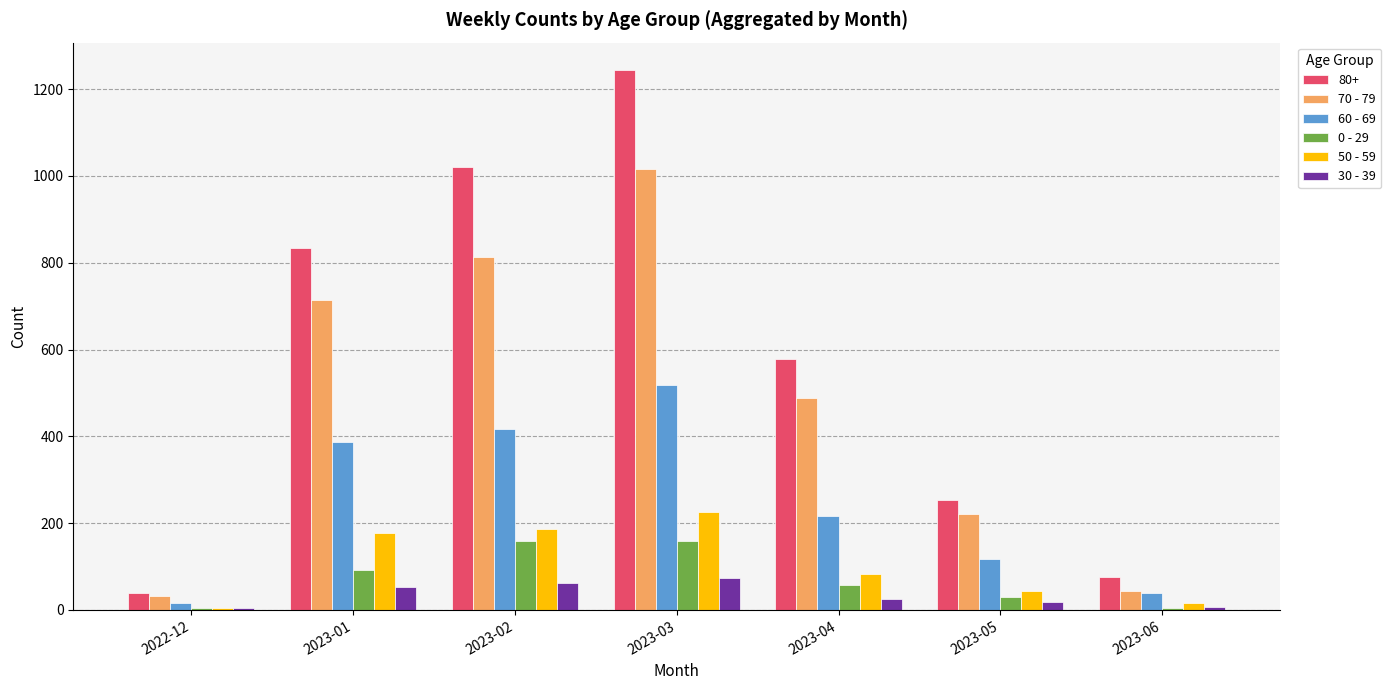

Rank the series at 2023-03 from highest to lowest value.

80+, 70 - 79, 60 - 69, 50 - 59, 0 - 29, 30 - 39